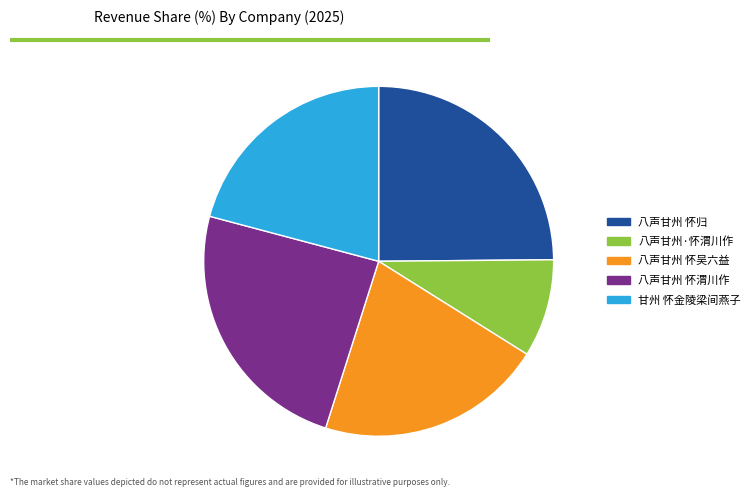

Do 八声甘州·怀渭川作 and 八声甘州 怀归 together represent more than half of the pie?

No